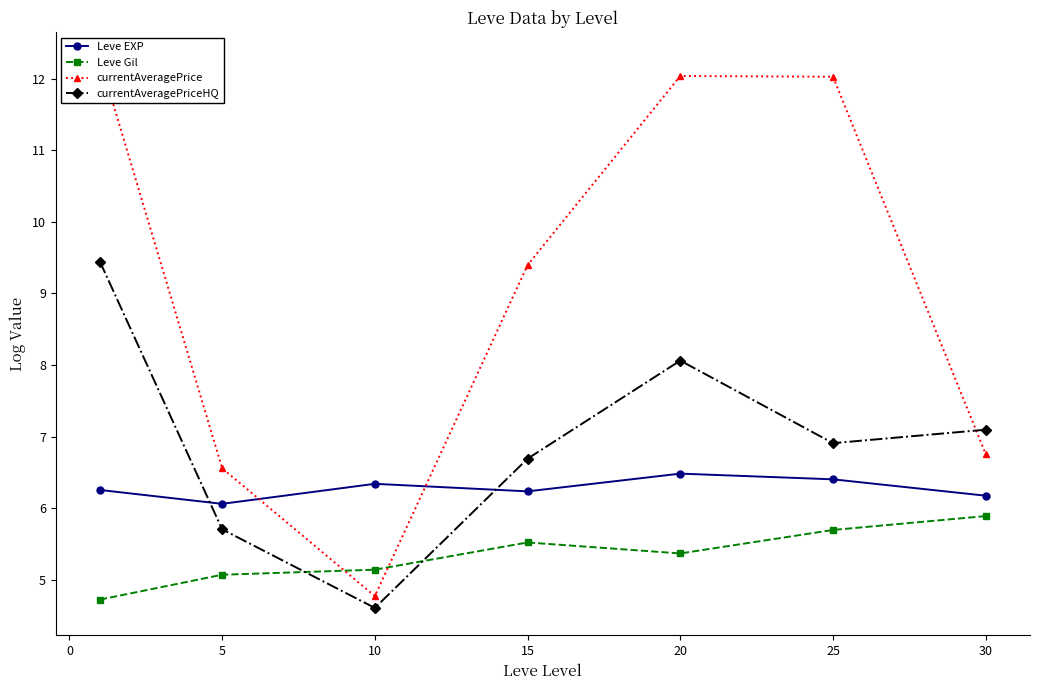

In Leve Gil, how many points are higher than both neighbors (excluding endpoints)?

1